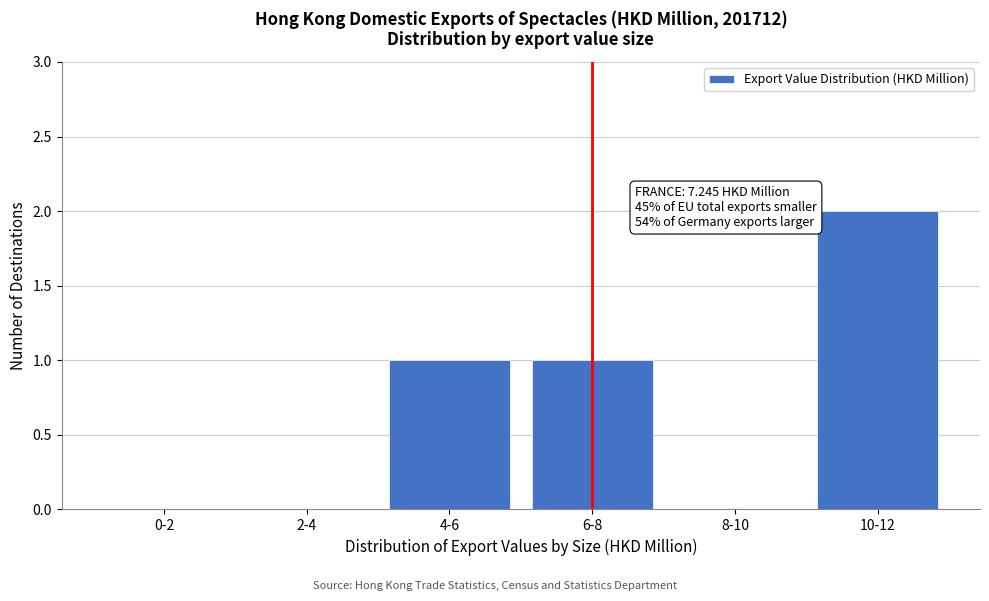

Reading left to right, extract all data points from this chart.

0-2=0	2-4=0	4-6=1	6-8=1	8-10=0	10-12=2